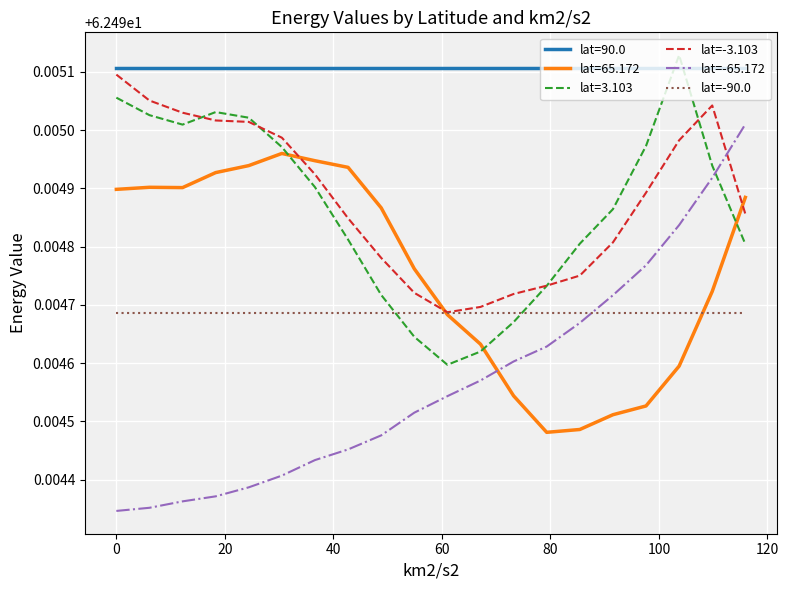

How many lines are shown in the chart?

6